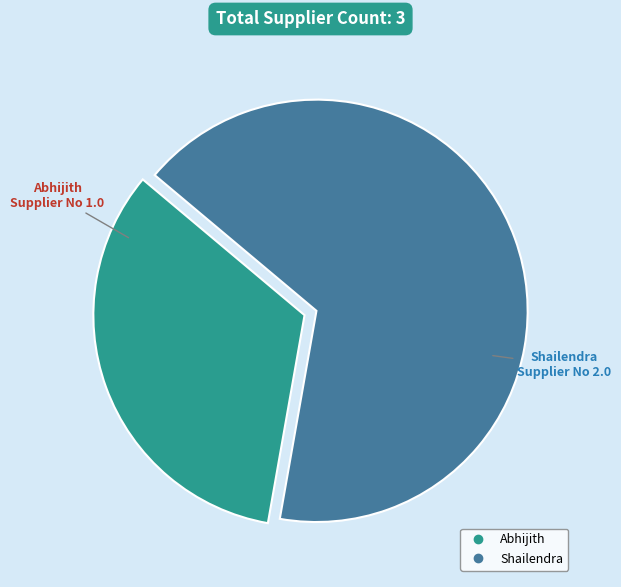

Which slice is the largest?

Shailendra